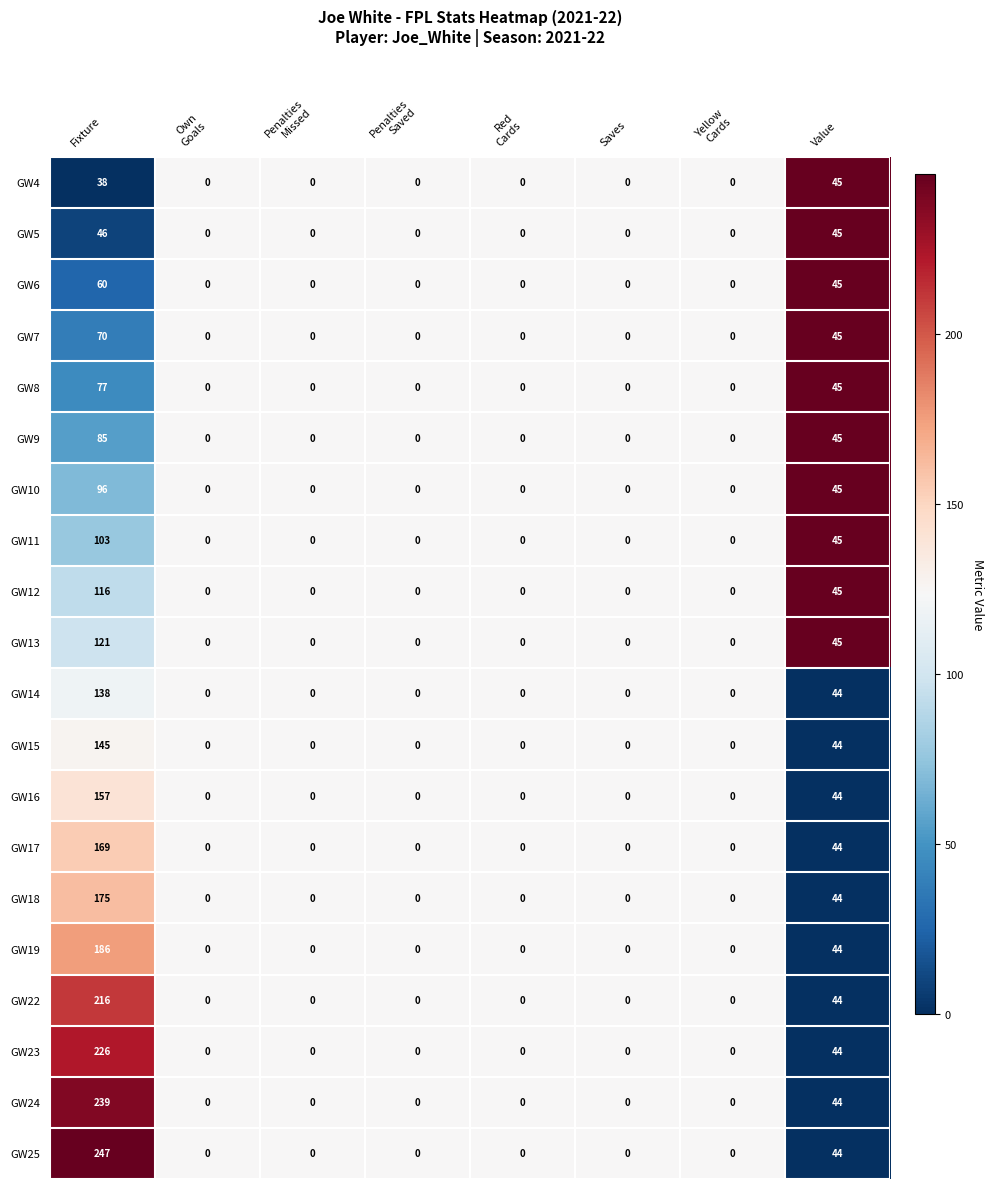

Count the GW19 values in the range 0 to 44.

7